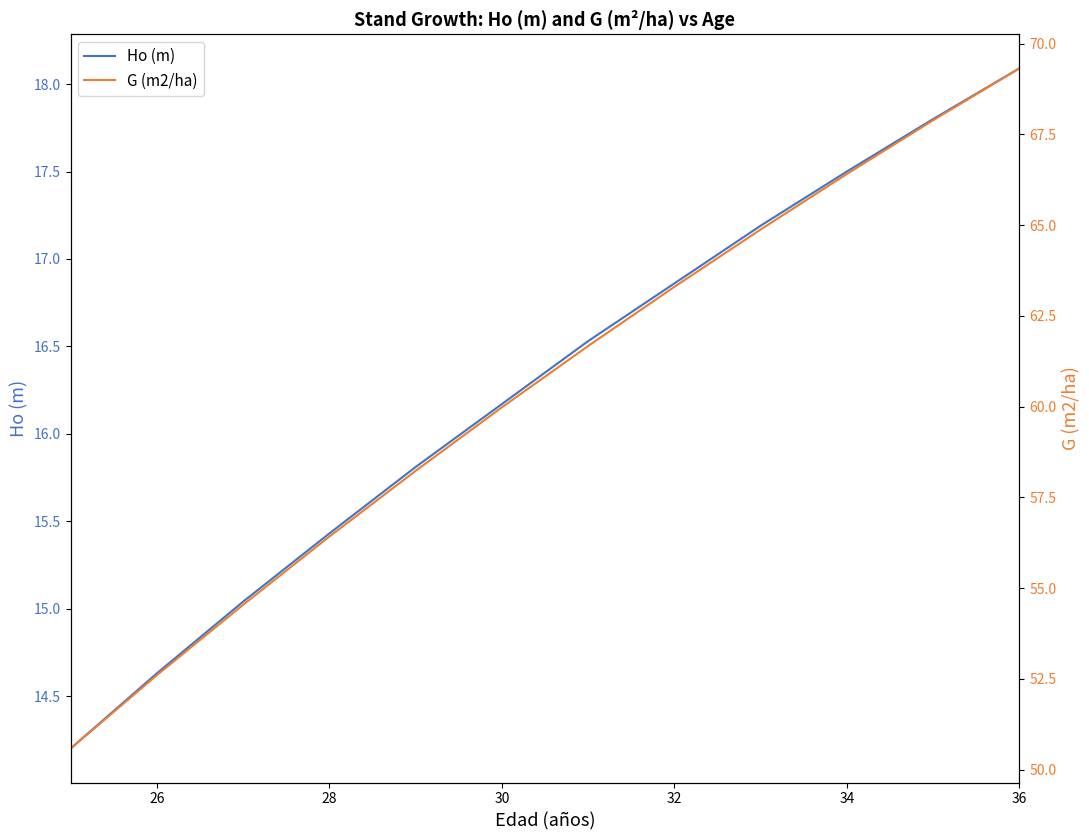

What is the value of the G (m2/ha) point at the 10th from the left?

66.4